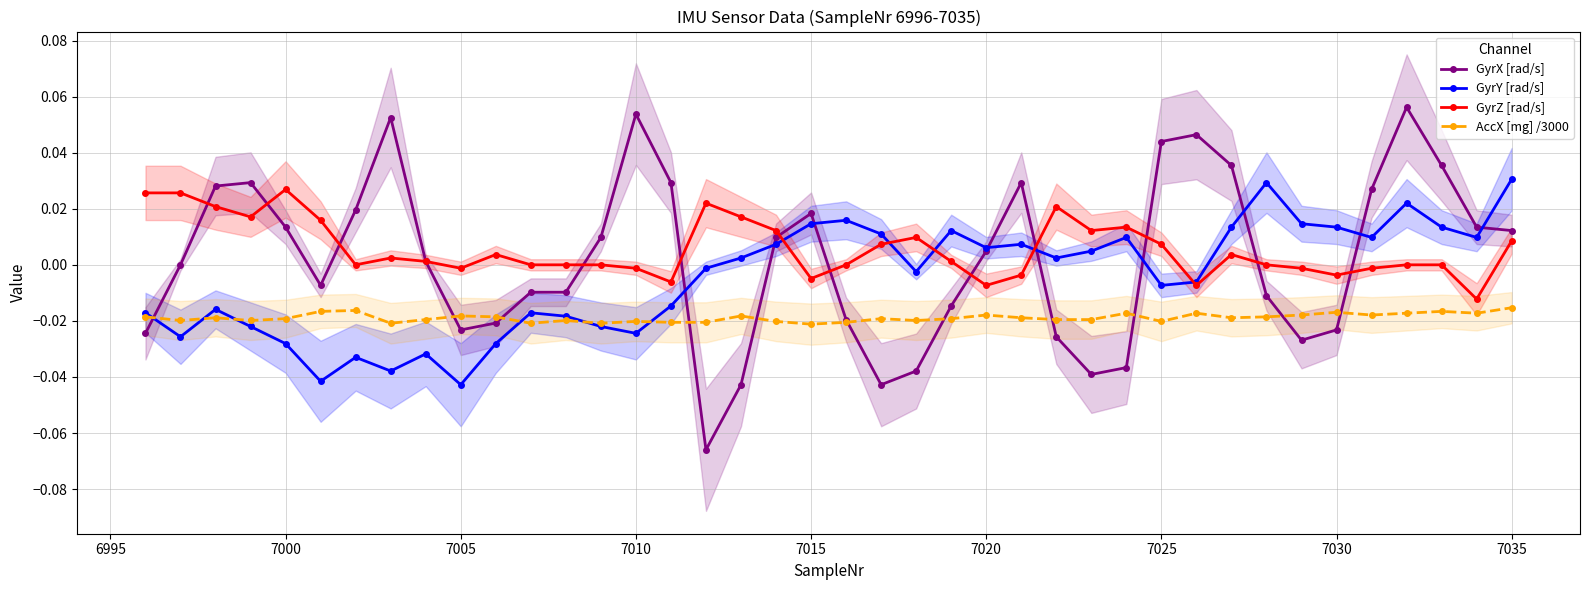

Does the chart have visible grid lines?

Yes